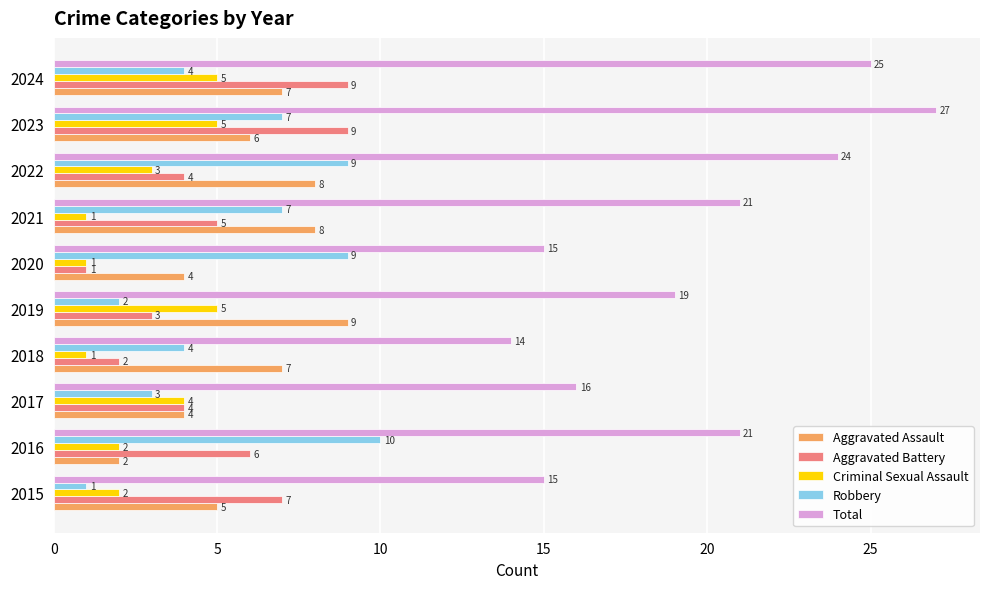

What is the average value of the Criminal Sexual Assault series?

3